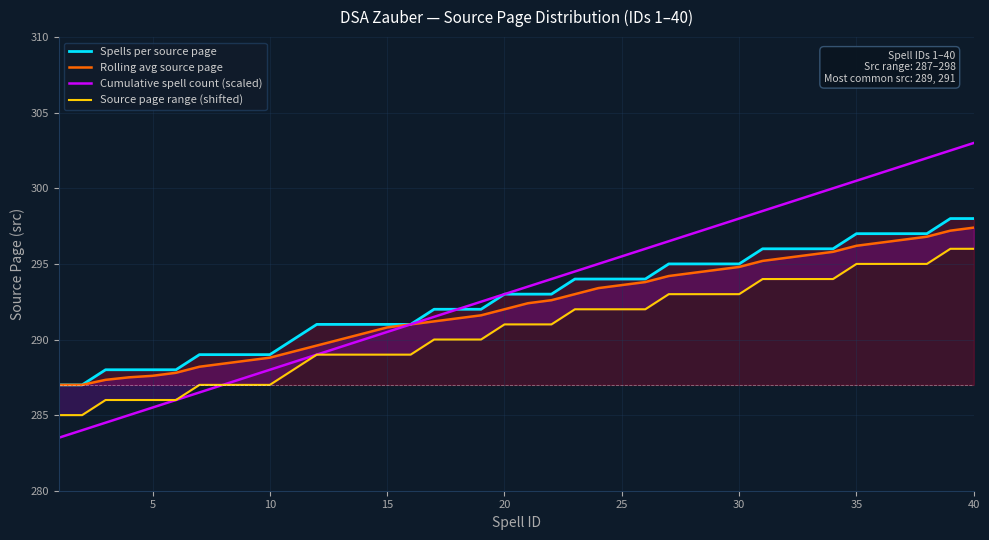

Is it true that Cumulative spell count (scaled) equals 91.3 at 35?

False